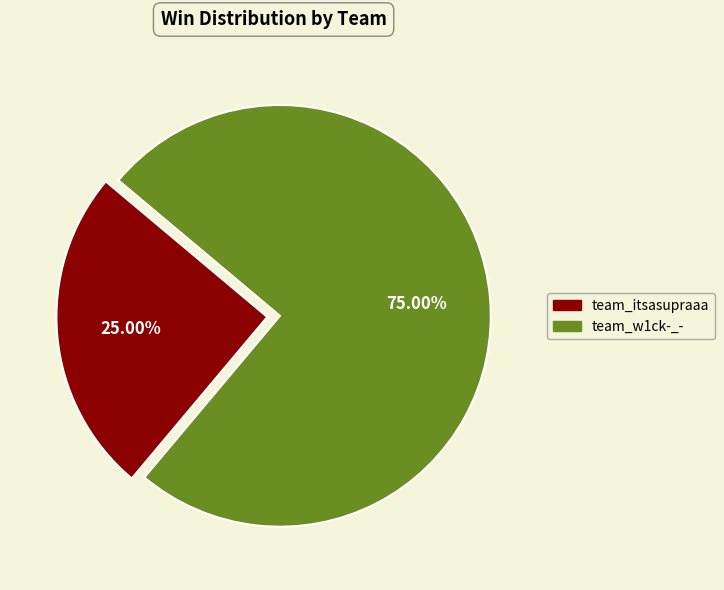

Which category has the biggest portion of the pie?

team_w1ck-_-